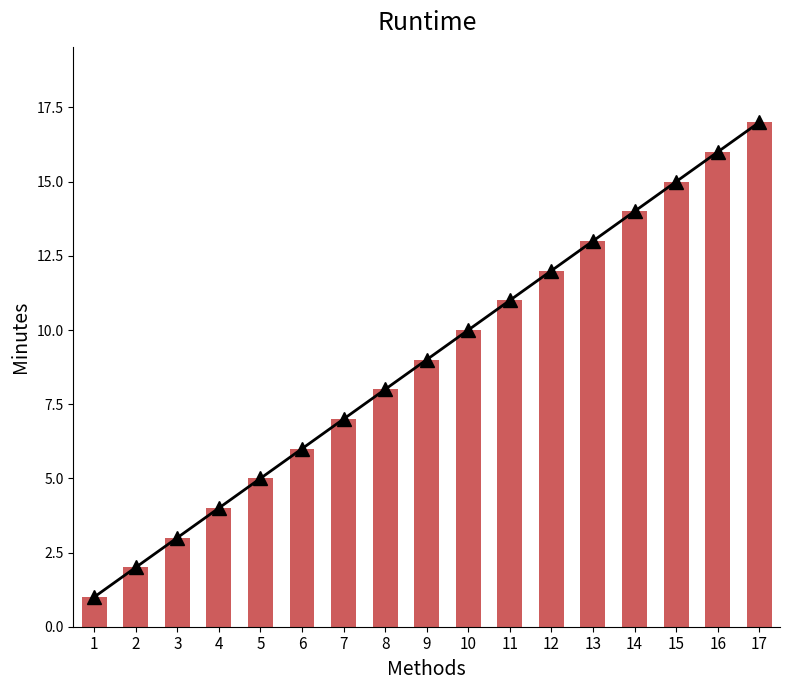

Between 1 and 17, which series saw the biggest shift?

line_trend